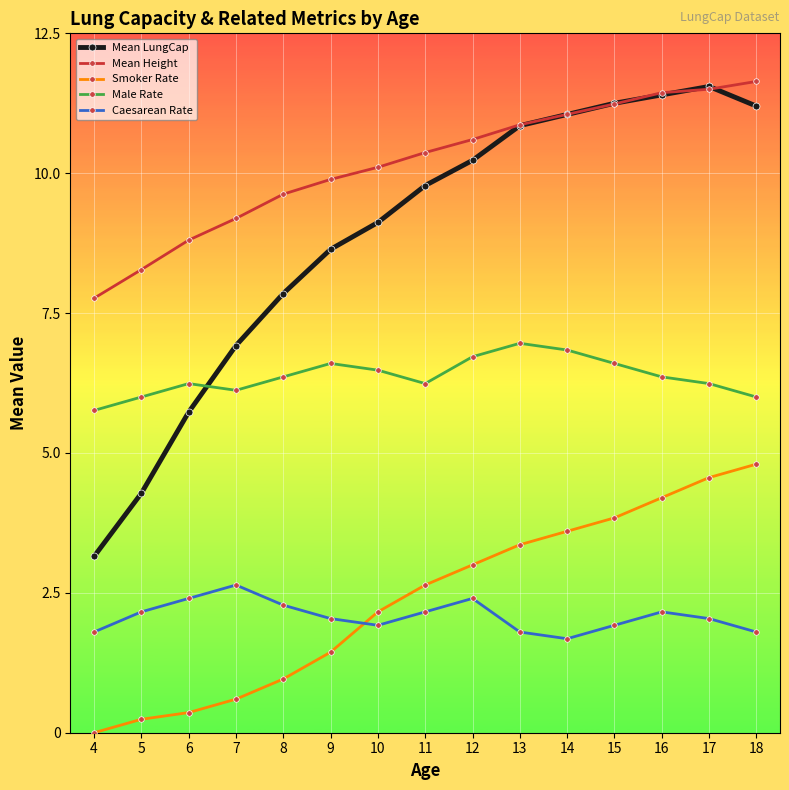

The value of Smoker Rate at 4 is 0.0. True or false?

True